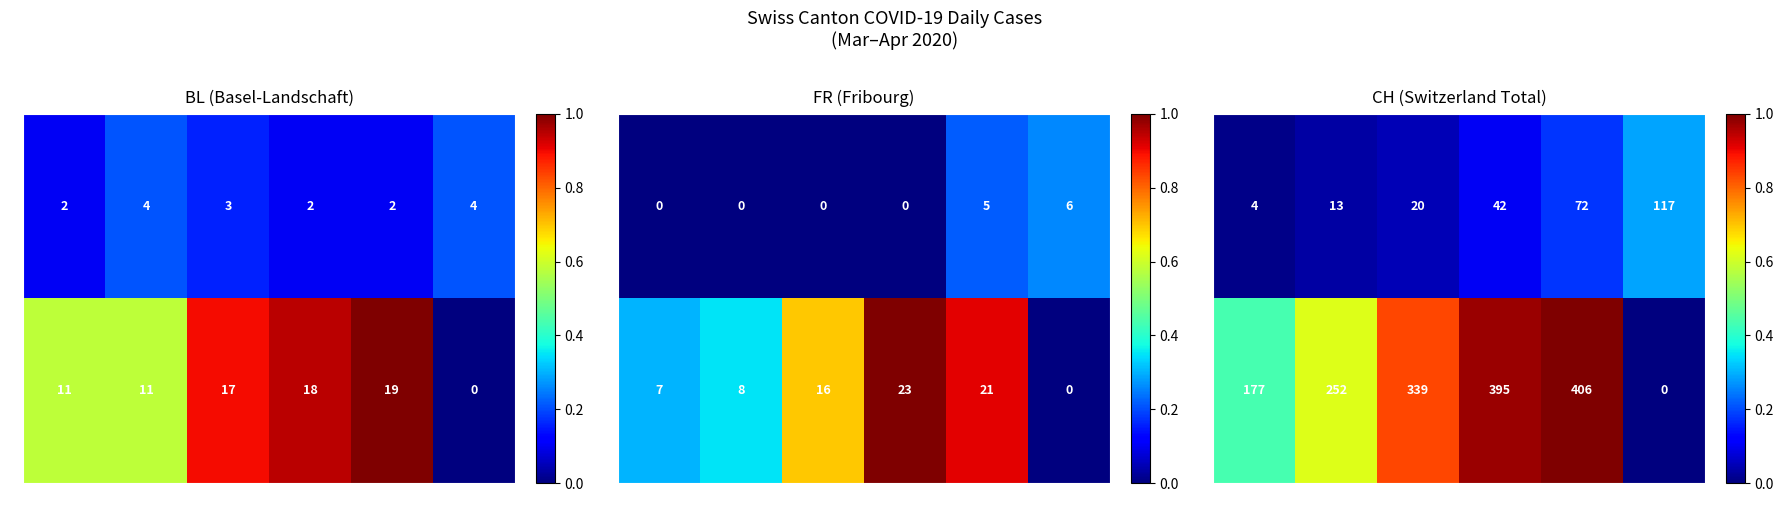

Between a and d, which series saw the biggest shift?

2